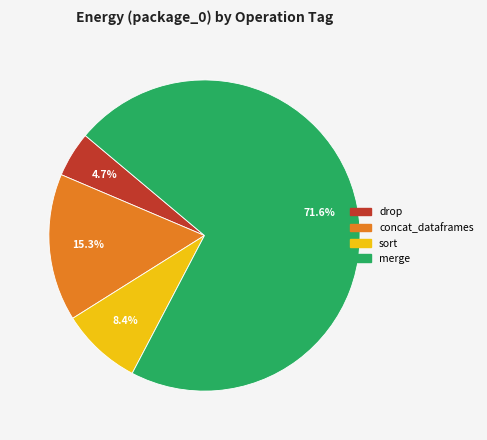

Does any single category account for the majority?

Yes